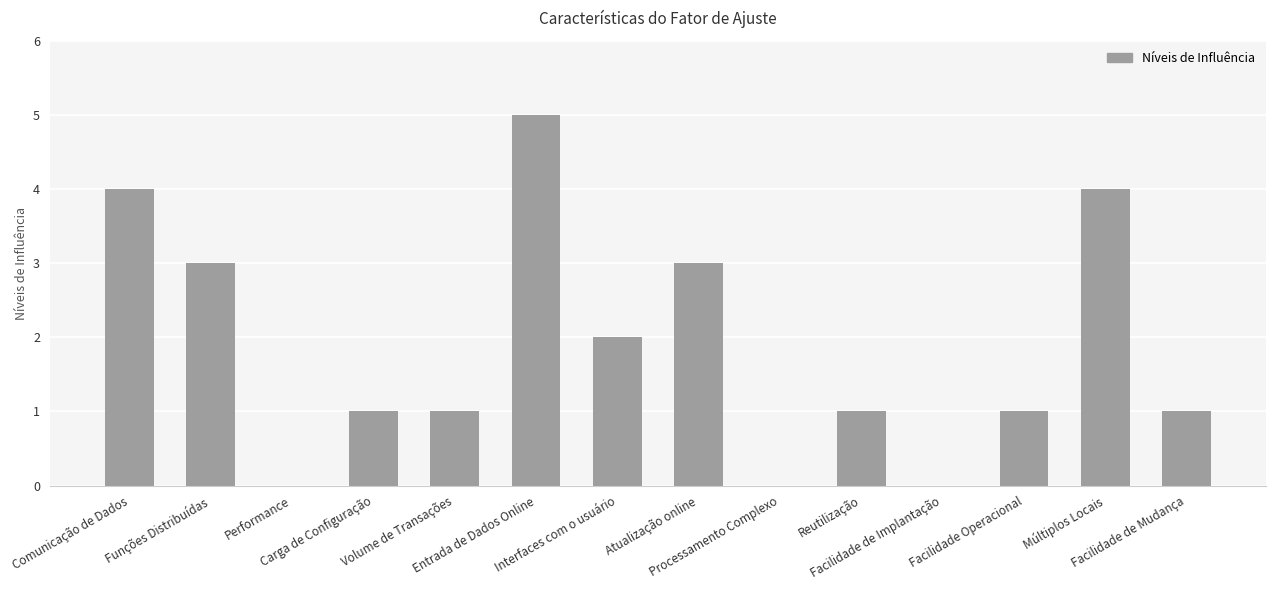

Reading left to right, transcribe all the data shown in this chart.

4	3	0	1	1	5	2	3	0	1	0	1	4	1